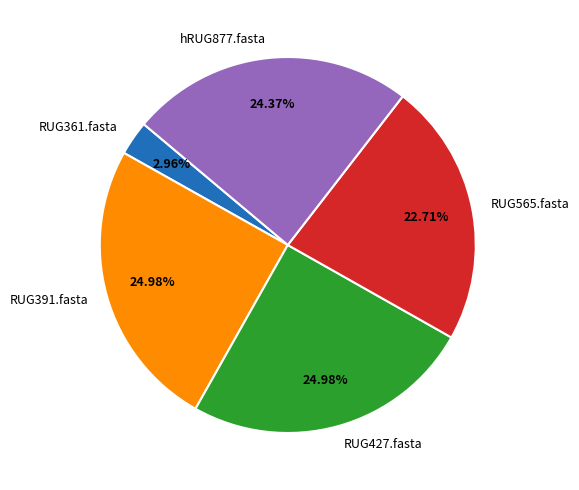

Which slice is the smallest?

RUG361.fasta